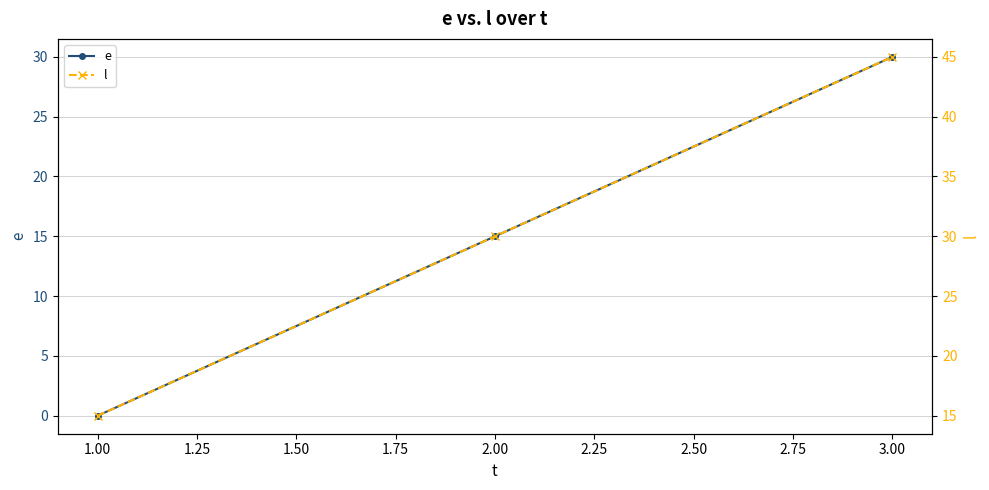

What is the value of the e point at the 2nd from the left?

15